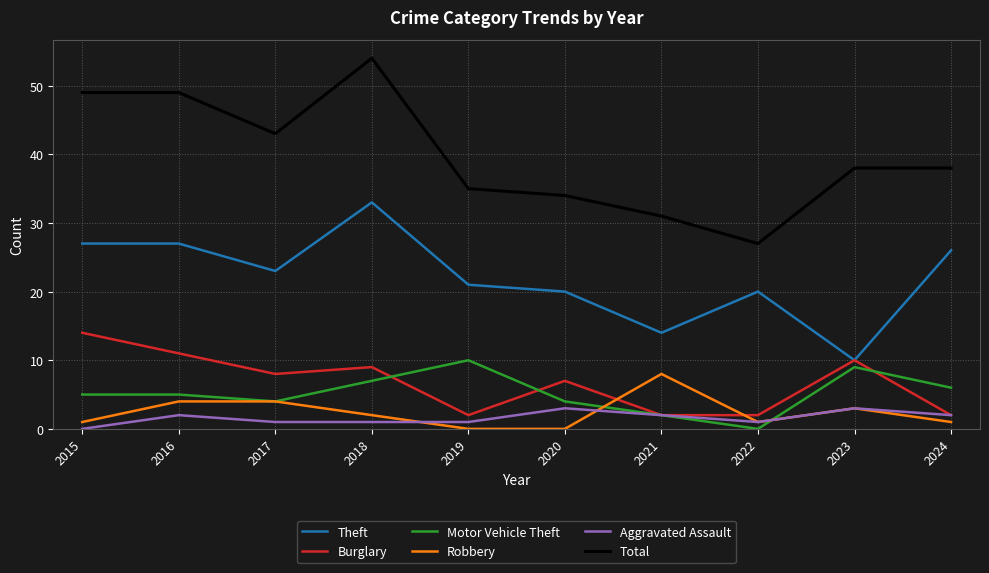

Reading left to right, list all the values displayed in this chart.

Theft: 2015=27	2016=27	2017=23	2018=33	2019=21	2020=20	2021=14	2022=20	2023=10	2024=26
Burglary: 2015=14	2016=11	2017=8	2018=9	2019=2	2020=7	2021=2	2022=2	2023=10	2024=2
Motor Vehicle Theft: 2015=5	2016=5	2017=4	2018=7	2019=10	2020=4	2021=2	2022=0	2023=9	2024=6
Robbery: 2015=1	2016=4	2017=4	2018=2	2019=0	2020=0	2021=8	2022=1	2023=3	2024=1
Aggravated Assault: 2015=0	2016=2	2017=1	2018=1	2019=1	2020=3	2021=2	2022=1	2023=3	2024=2
Total: 2015=49	2016=49	2017=43	2018=54	2019=35	2020=34	2021=31	2022=27	2023=38	2024=38